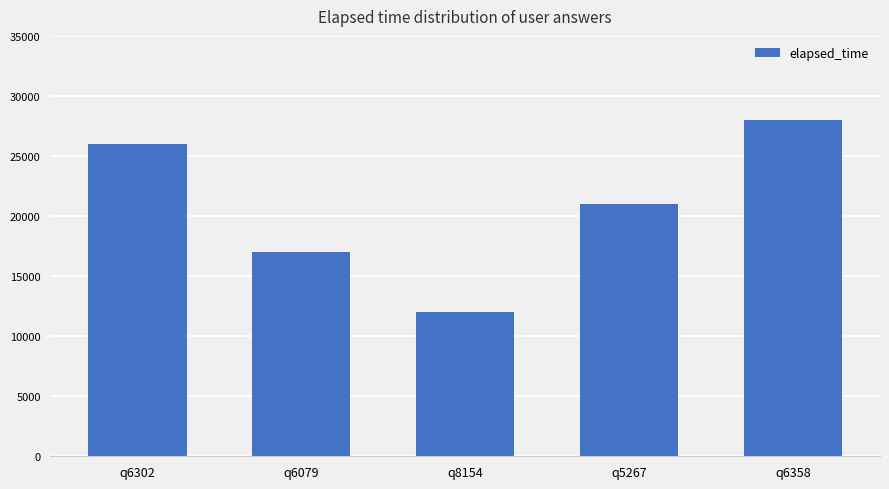

Rank the categories by value from highest to lowest.

q6358, q6302, q5267, q6079, q8154